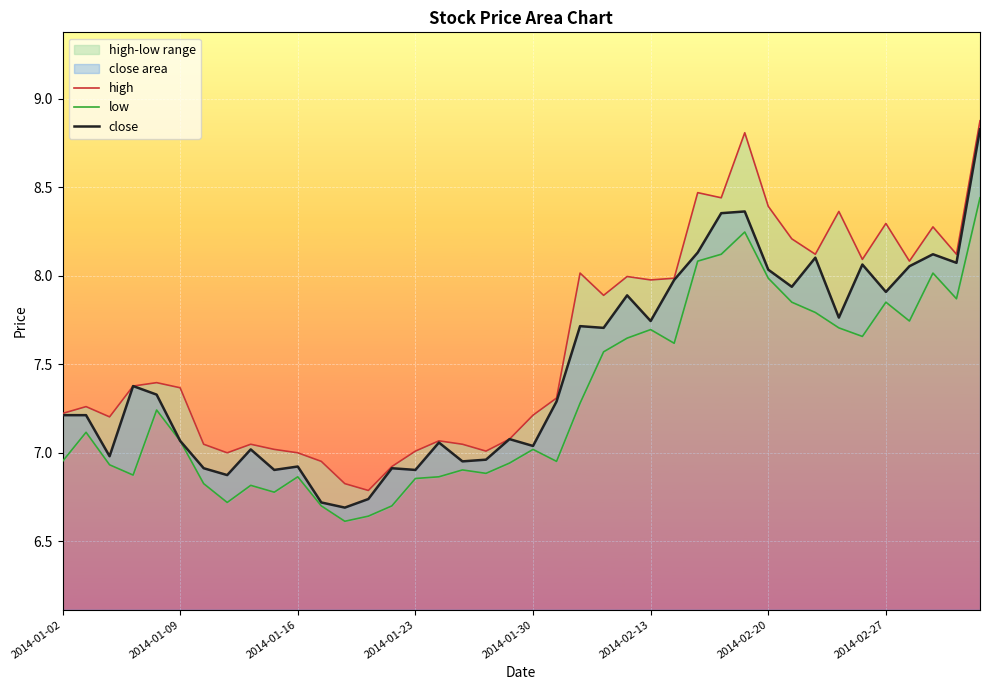

True or false: low and high intersect in this chart.

False